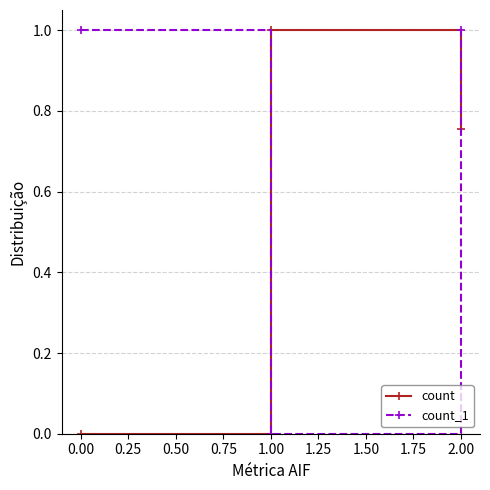

The count series shows 0.0 at 0.00. True or false?

True